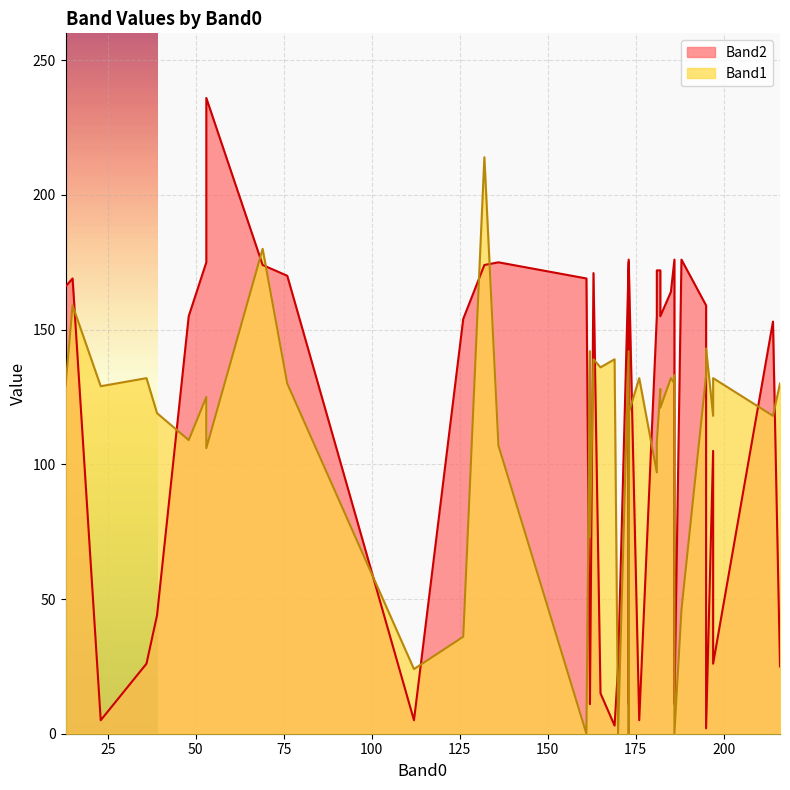

How many lines are shown in the chart?

2